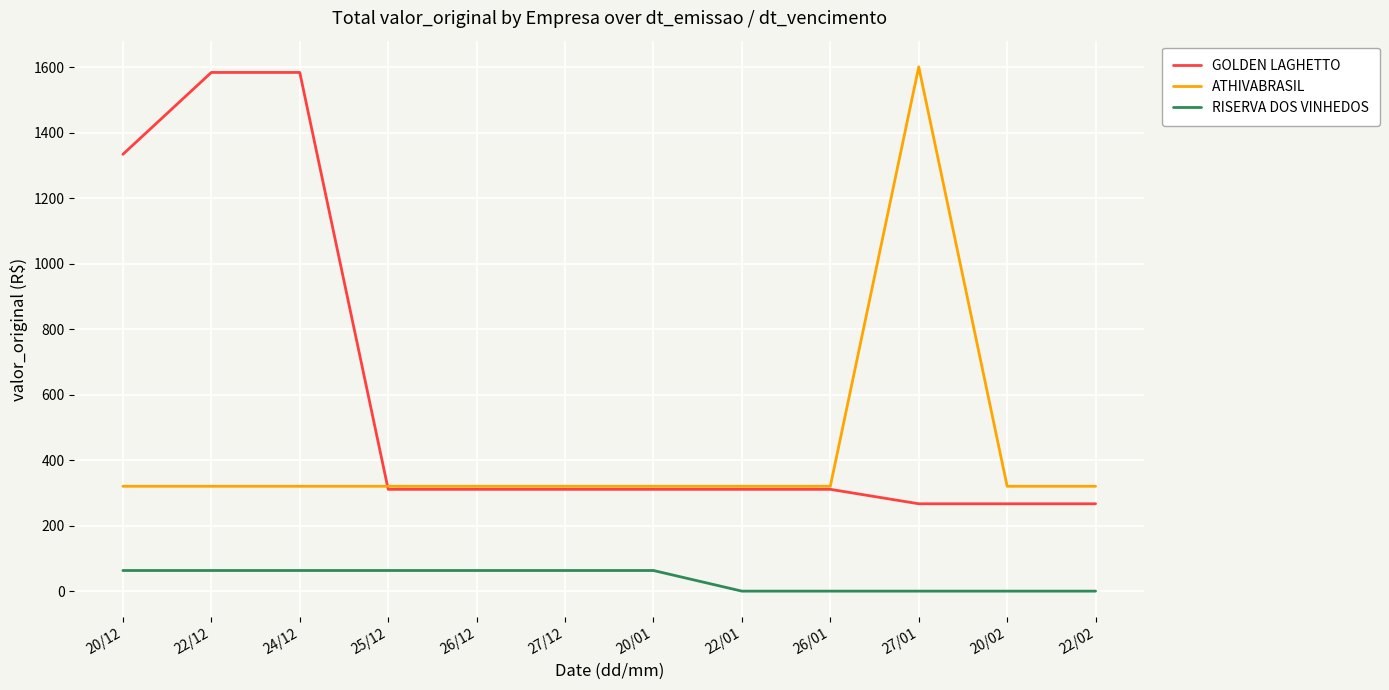

Rank the series by their maximum value, from highest to lowest.

ATHIVABRASIL, GOLDEN LAGHETTO, RISERVA DOS VINHEDOS